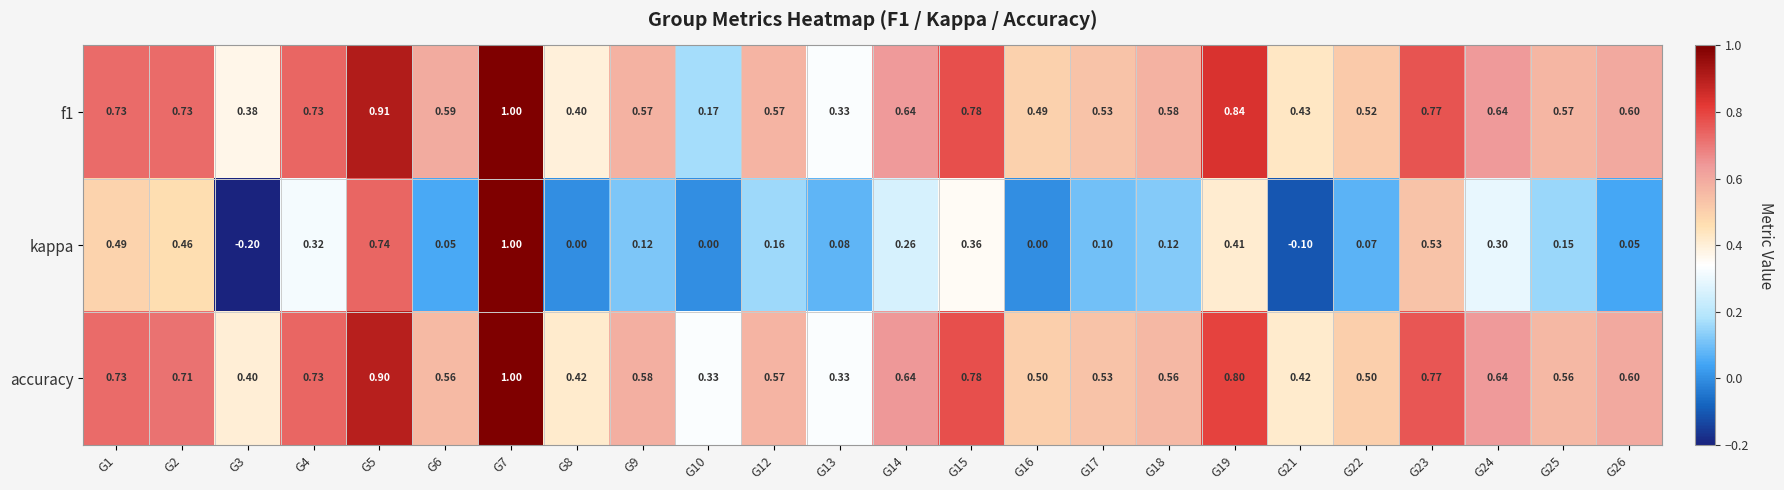

At which category is the sum across all series the highest?

G7